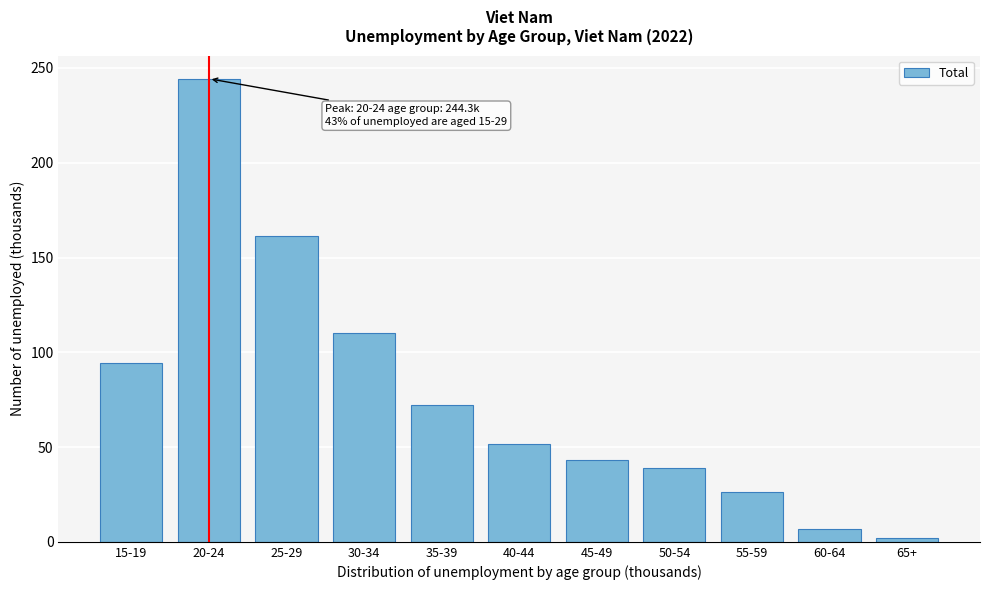

Reading left to right, extract all data points from this chart.

94.5	244.3	161.6	110.2	72.4	51.6	42.9	39.2	26.1	6.7	2.1